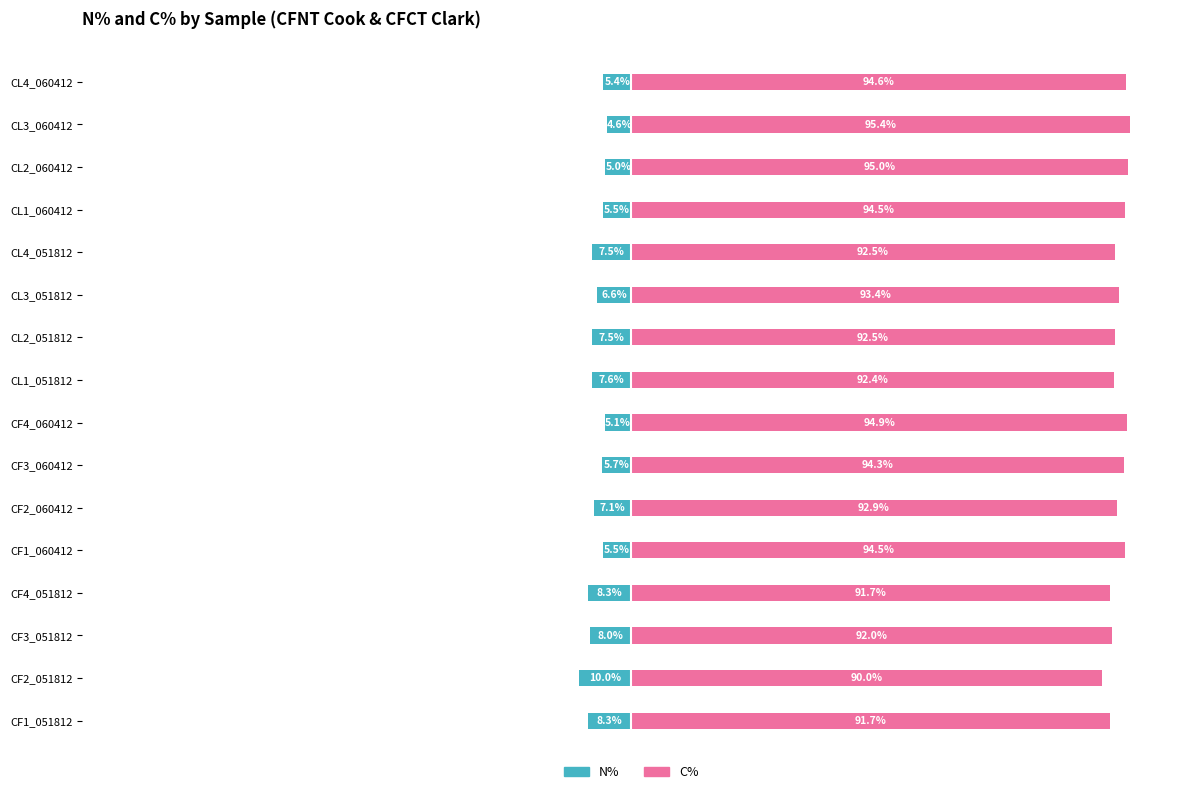

What value does the N% series have at CL1_060412?

-5.5